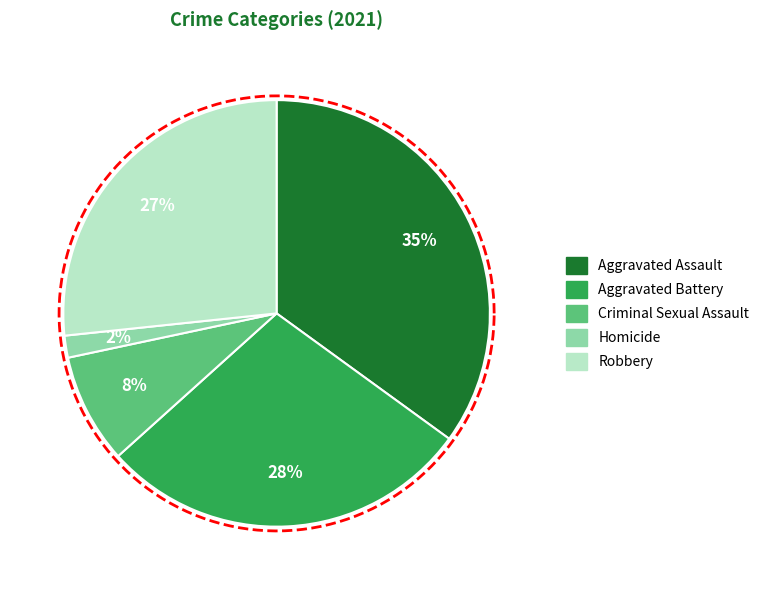

What is the largest slice in the pie chart?

Aggravated Assault